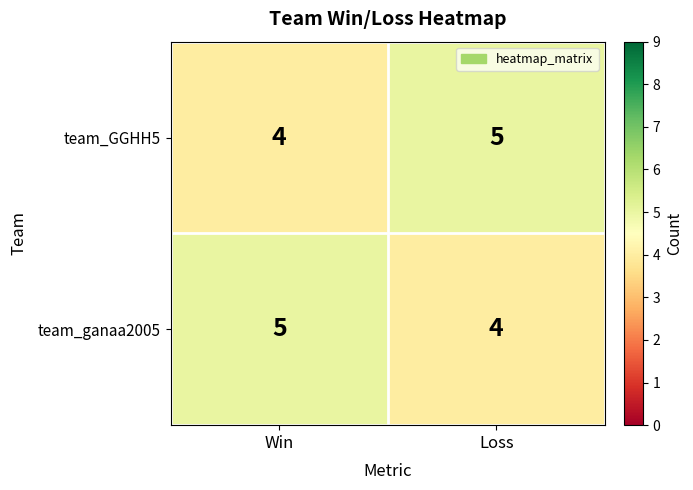

What is the total value across all series at Loss?

9